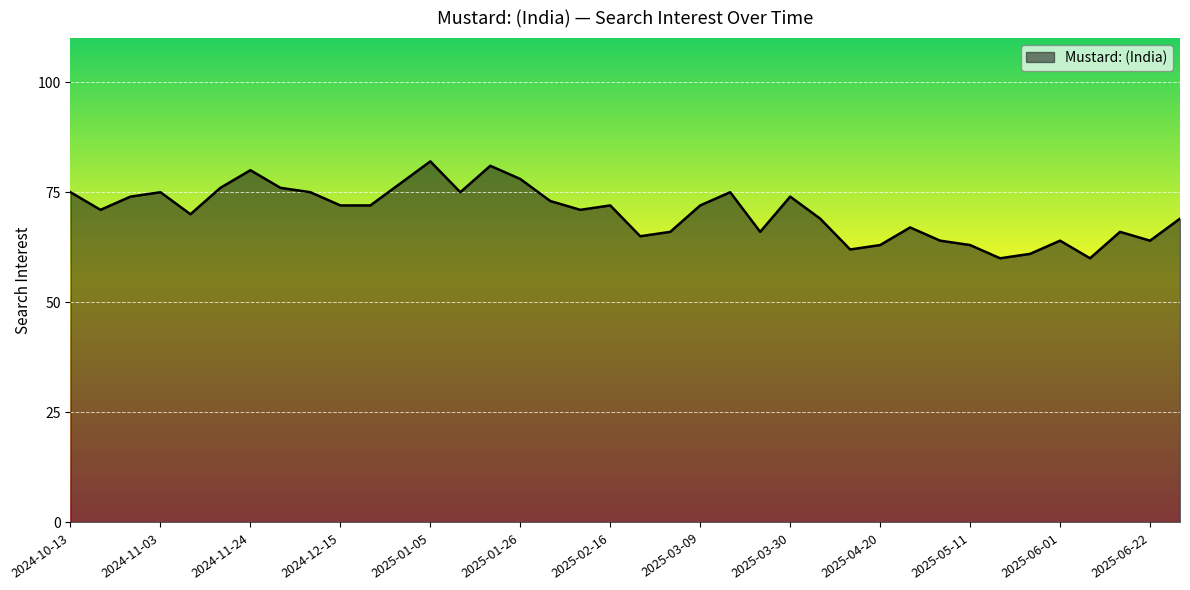

How many interior local peaks (higher than both neighbors) does the data have?

10